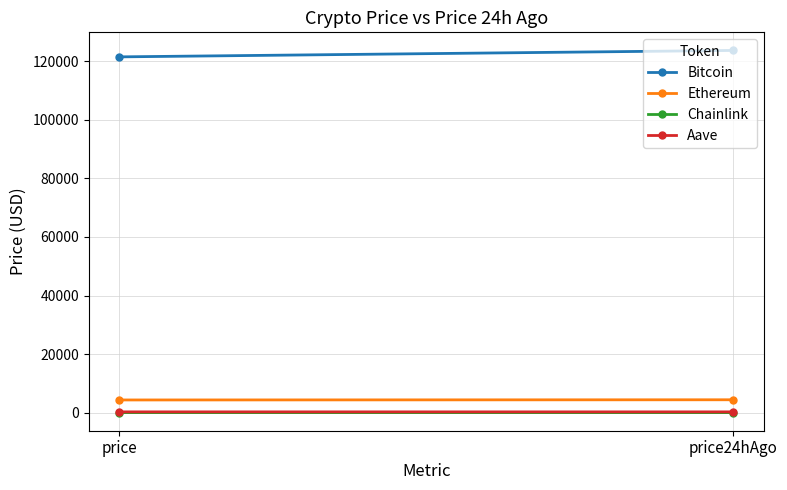

What is the total value across all series at price?

126115.1